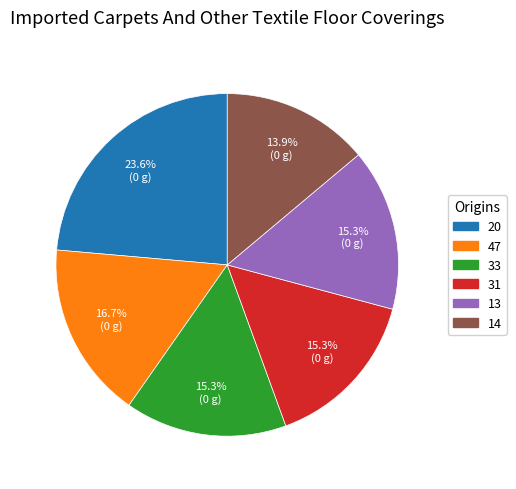

Is there a majority slice in this chart?

No